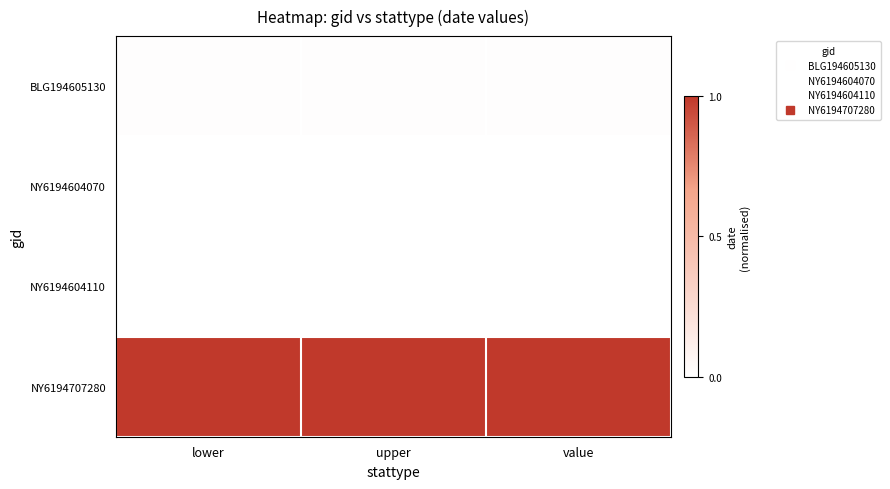

At which category is the sum across all series the highest?

lower